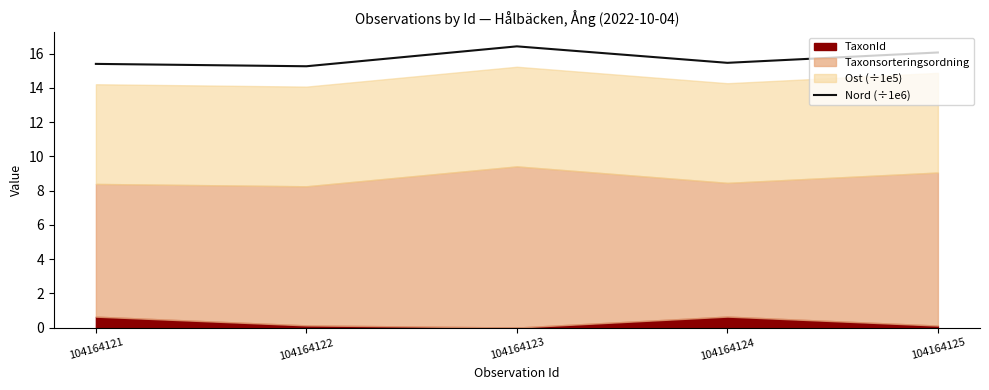

What is the difference between the second highest and second lowest values?

0.7